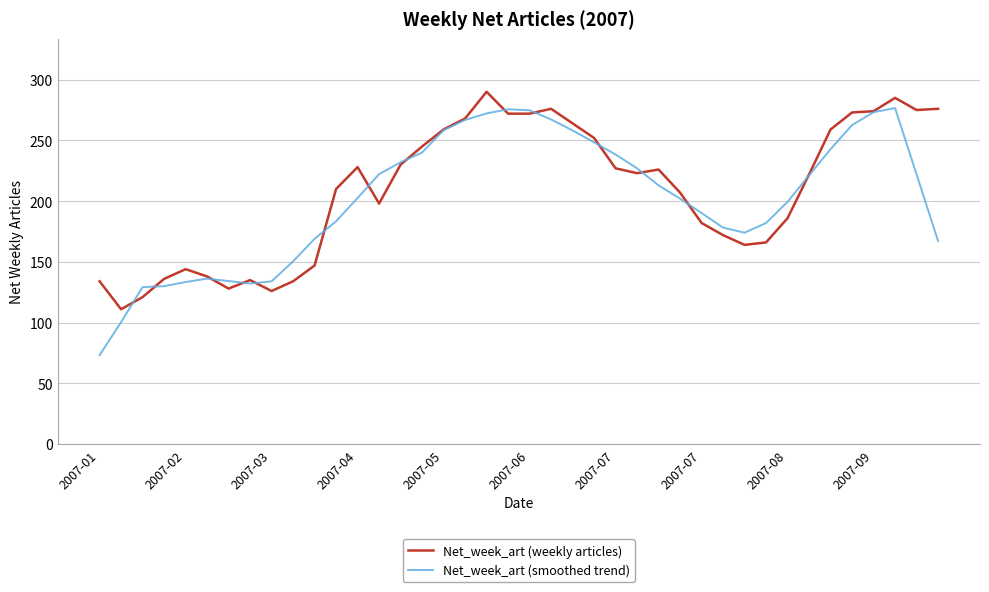

What is the smallest value displayed?

73.2